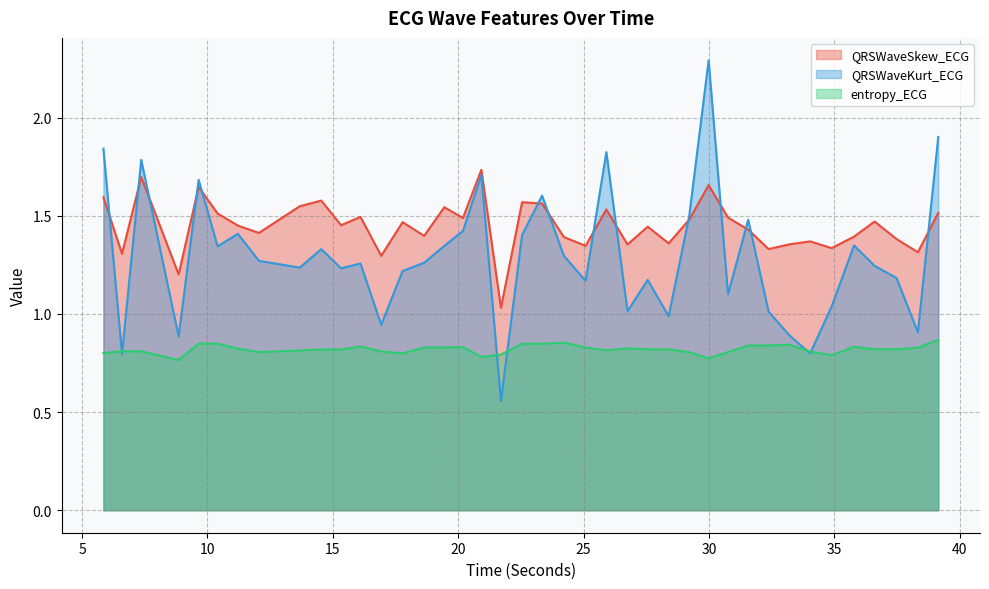

What position from the right is 19.4453125?

25